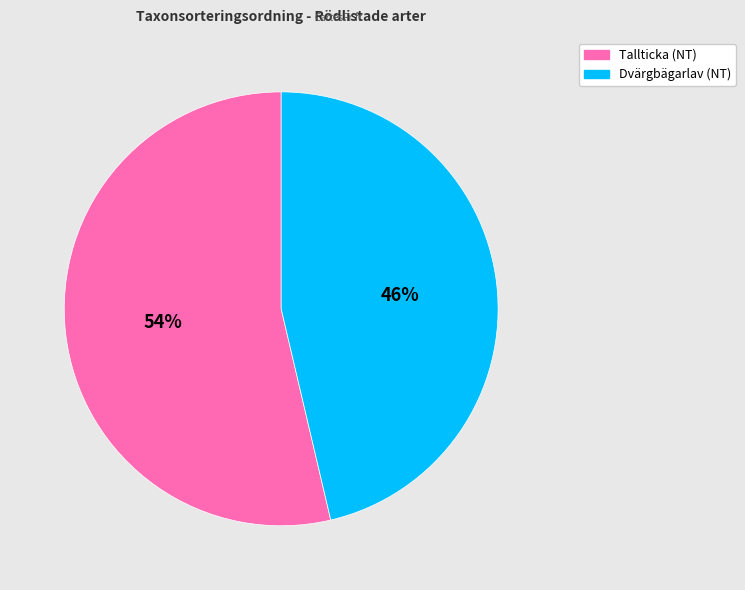

Is there any slice that represents more than half of the pie?

Yes